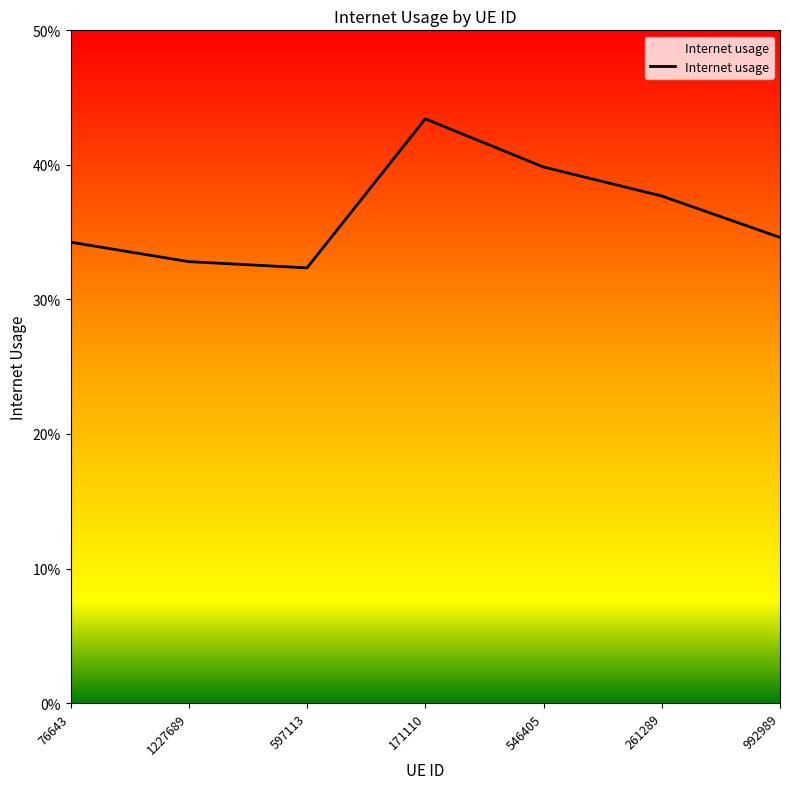

True or false: the data shows 0.6 at 1227689.

False